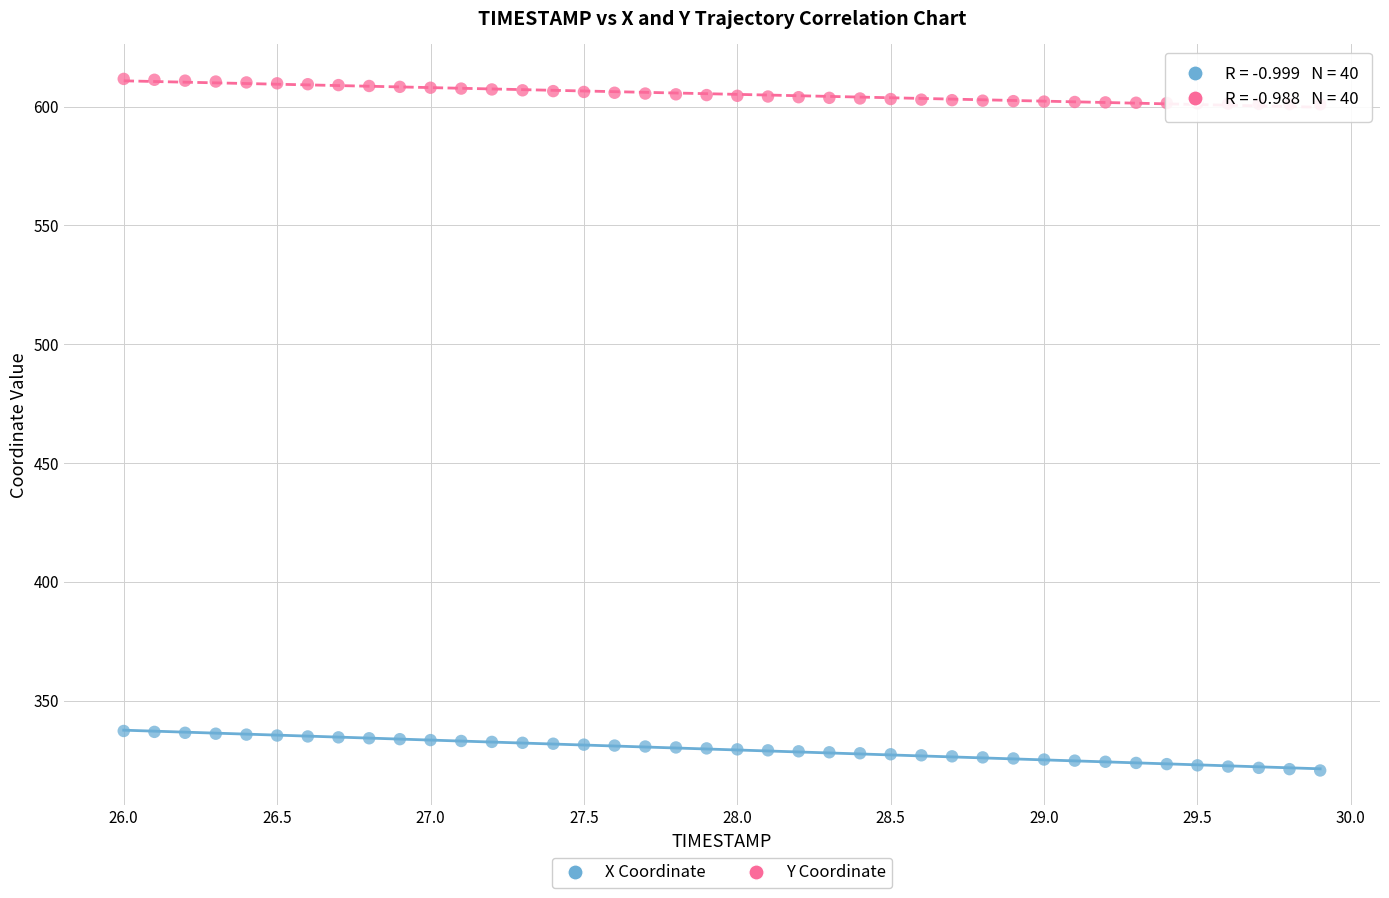

Across all data points, what is the range of X values (max minus min)?

3.9